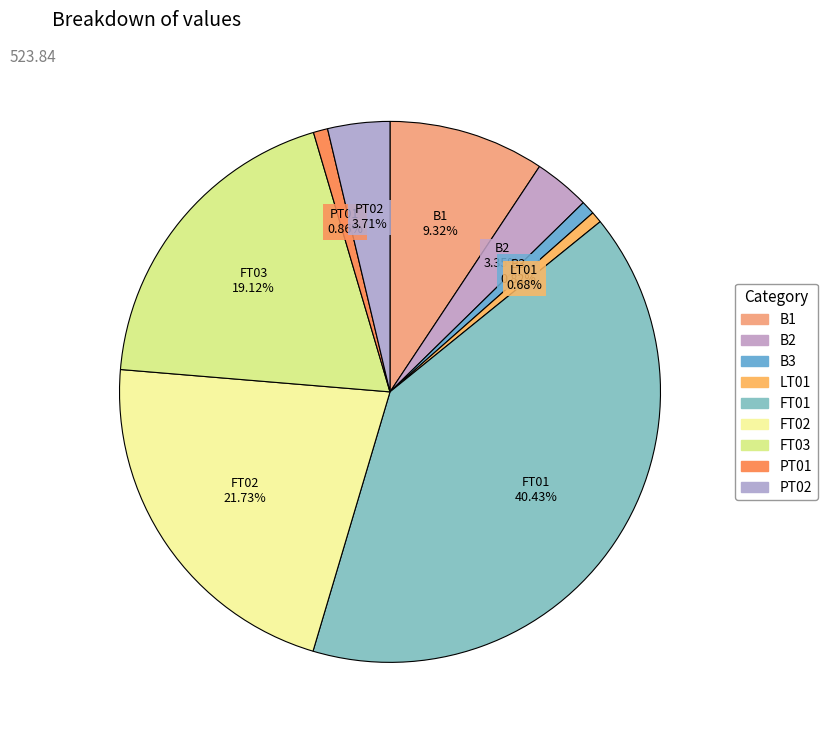

How many segments does this pie chart have?

9